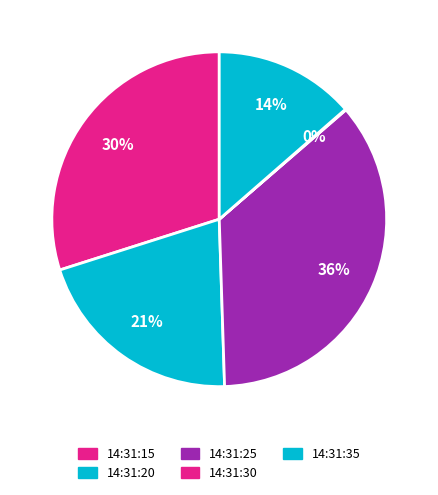

To the nearest percent, what percentage of the pie is 14:31:15?

30%